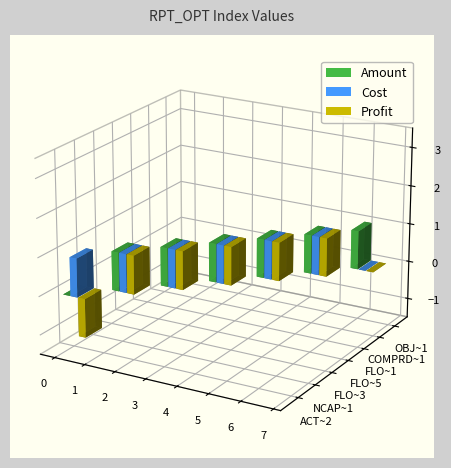

Is it true that Amount equals 1 at FLO~5?

False